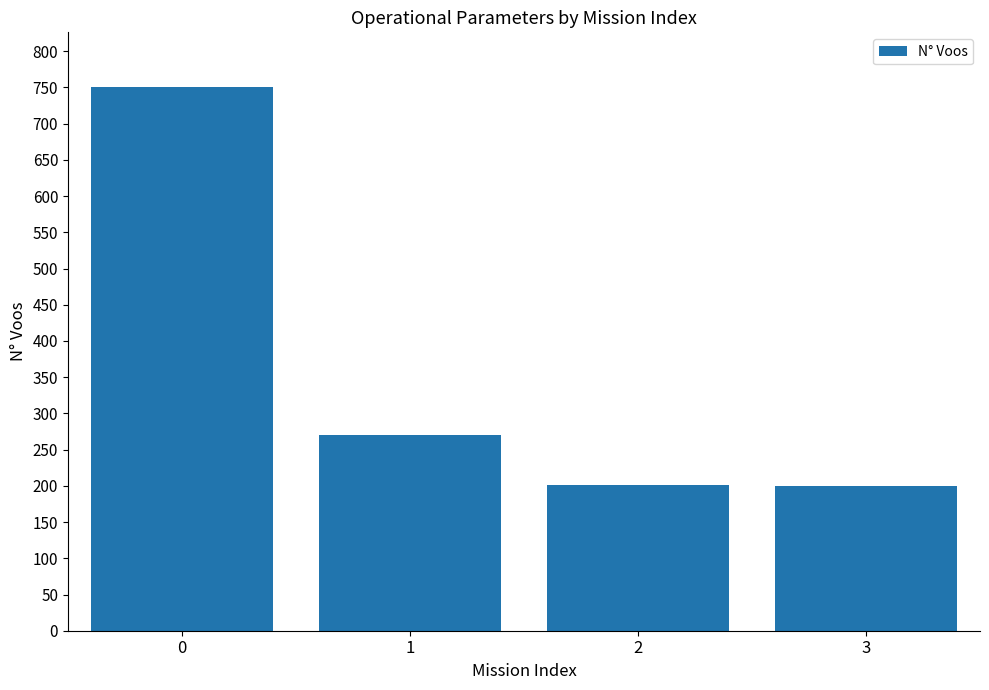

Does the chart contain any negative values?

No